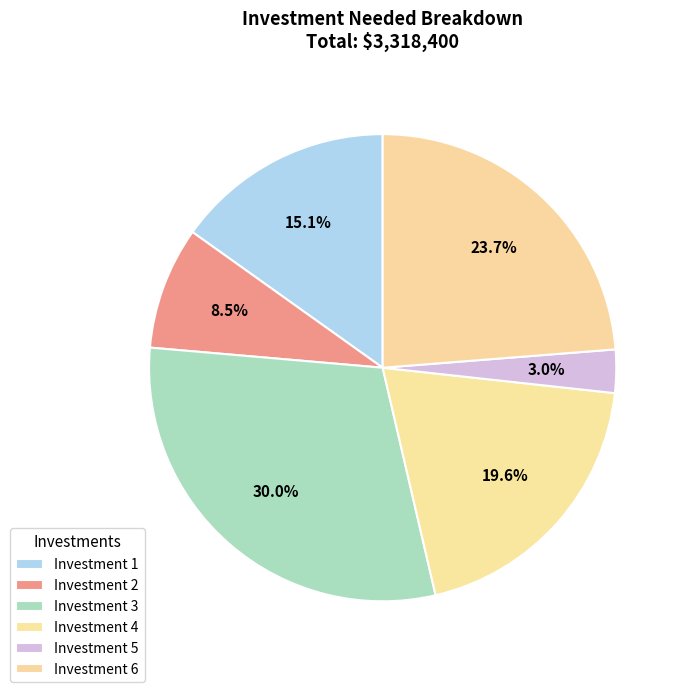

Do Investment 1 and Investment 2 together represent more than half of the pie?

No